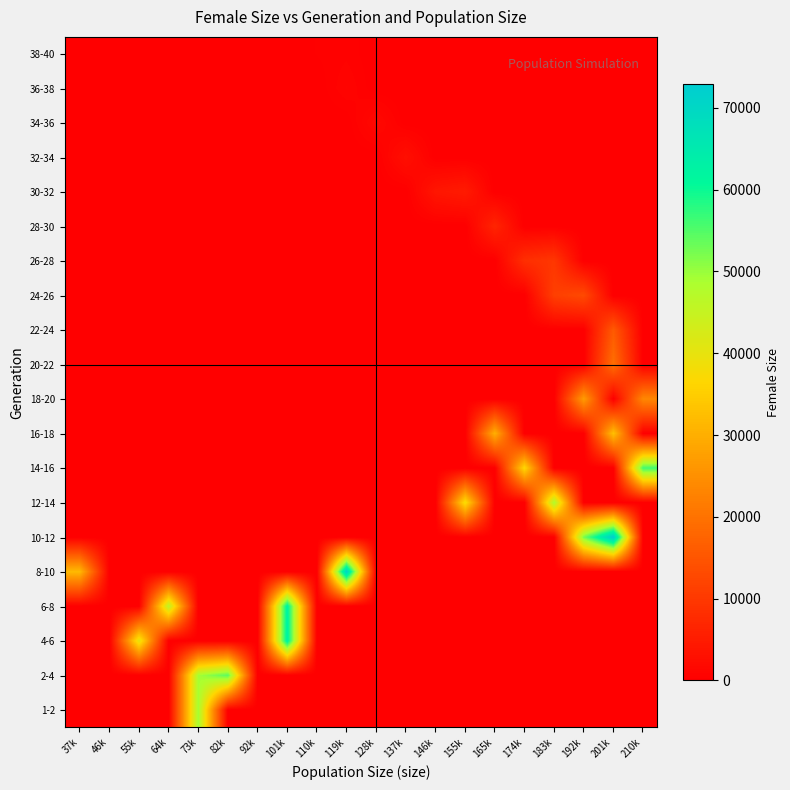

What is the greatest value displayed?

72921.0